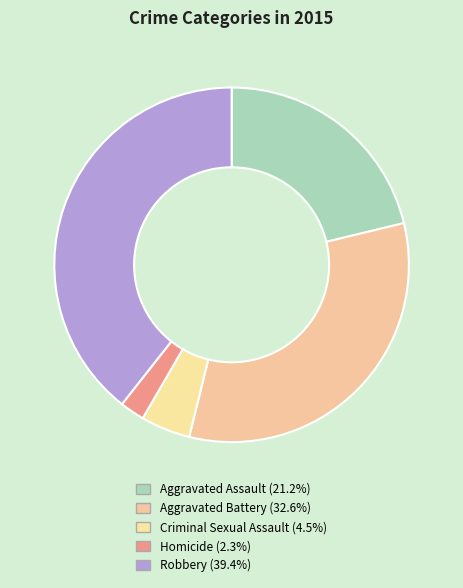

Rank the categories by value from highest to lowest.

Robbery, Aggravated Battery, Aggravated Assault, Criminal Sexual Assault, Homicide